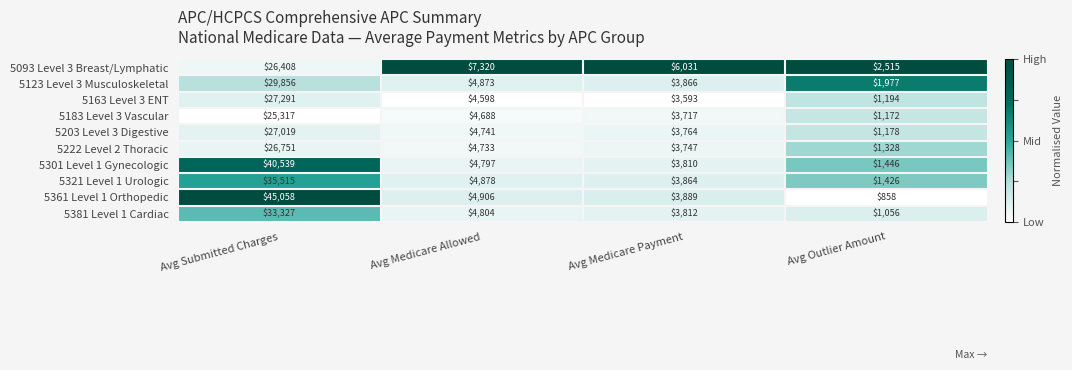

The 5183 Level 3 Vascular series shows 36392 at Avg Submitted Charges. True or false?

False